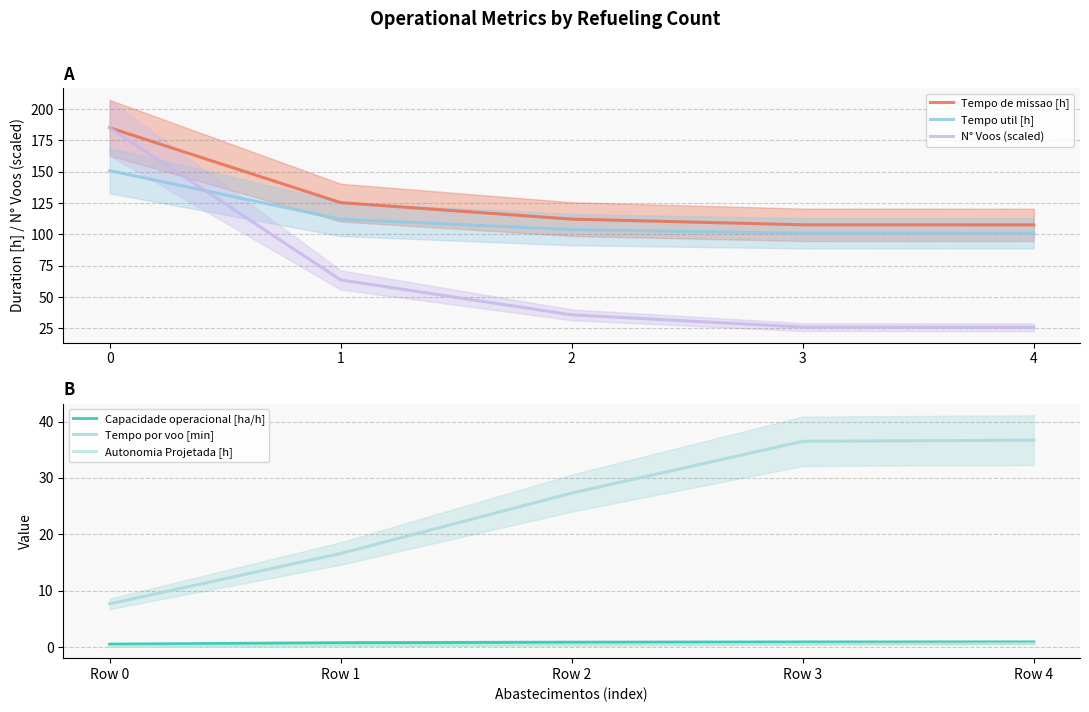

Is the value of Tempo de missao [h] at 3 greater than the value of N° Voos (scaled) at 0?

No